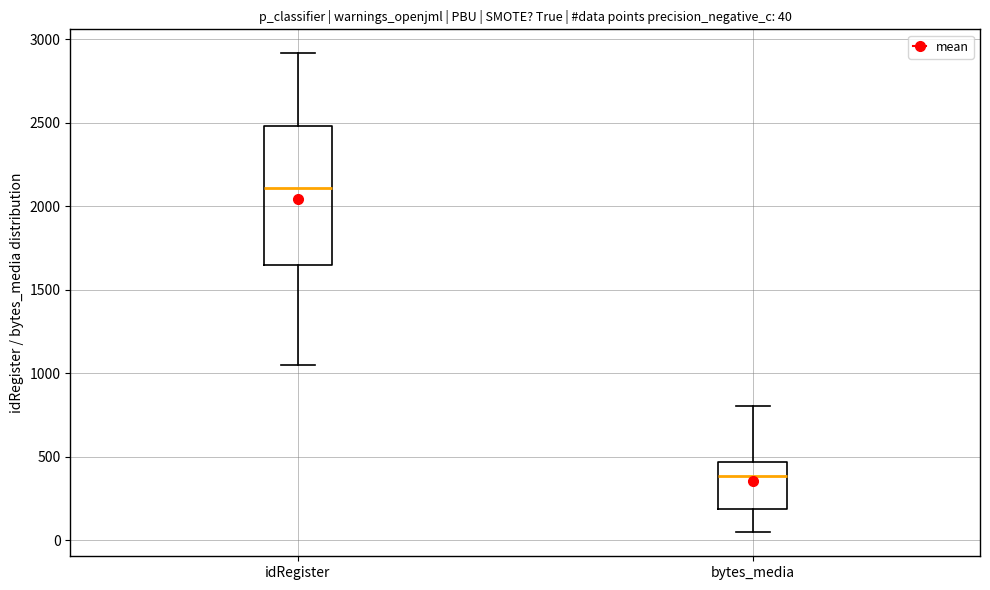

Which box's median line is the lowest?

bytes_media